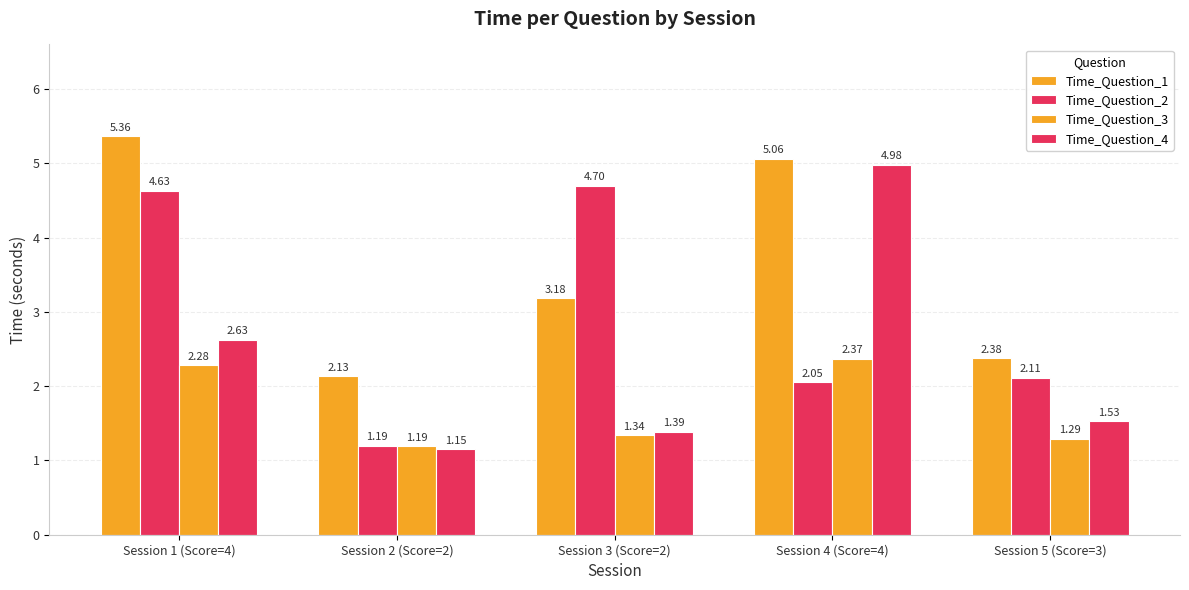

What is the difference between the highest and lowest values at Session 5 (Score=3)?

1.1